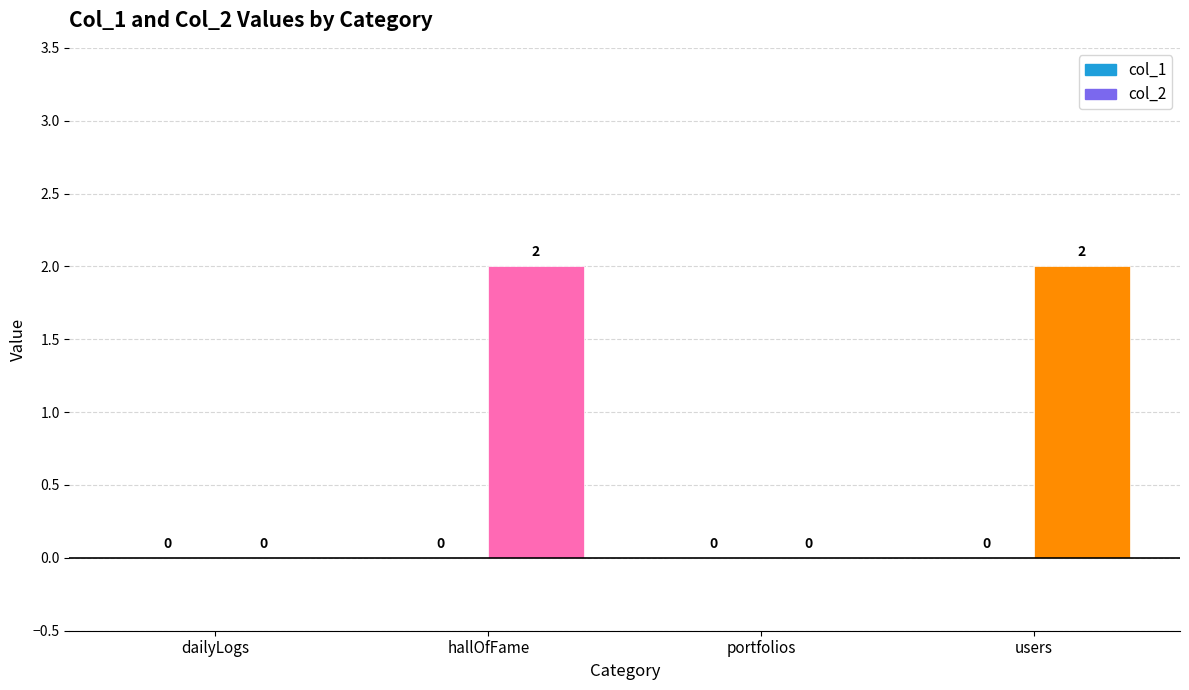

Reading left to right, extract all data points from this chart.

col_1: dailyLogs=0	hallOfFame=0	portfolios=0	users=0
col_2: dailyLogs=0	hallOfFame=2	portfolios=0	users=2